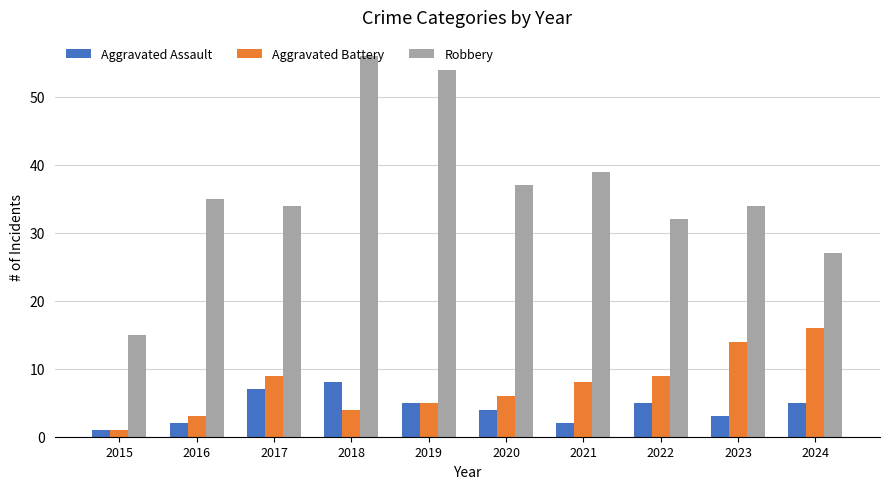

List the series in order of their peak value, highest first.

Robbery, Aggravated Battery, Aggravated Assault